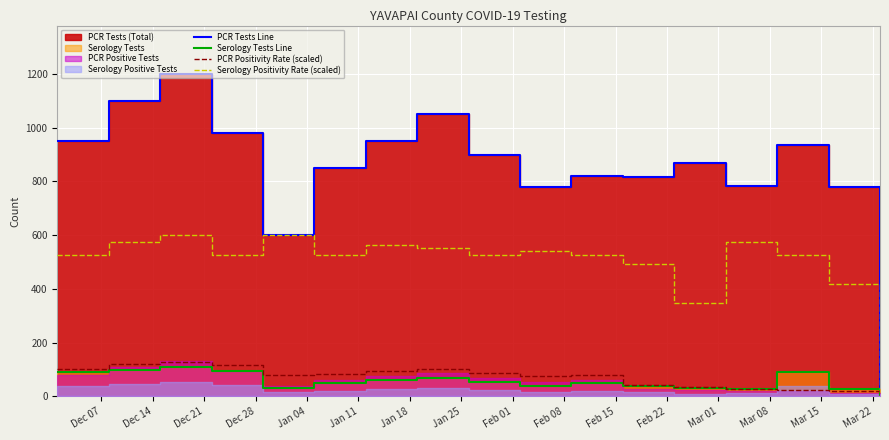

How many data points in Serology Tests Line are less than 50?

7